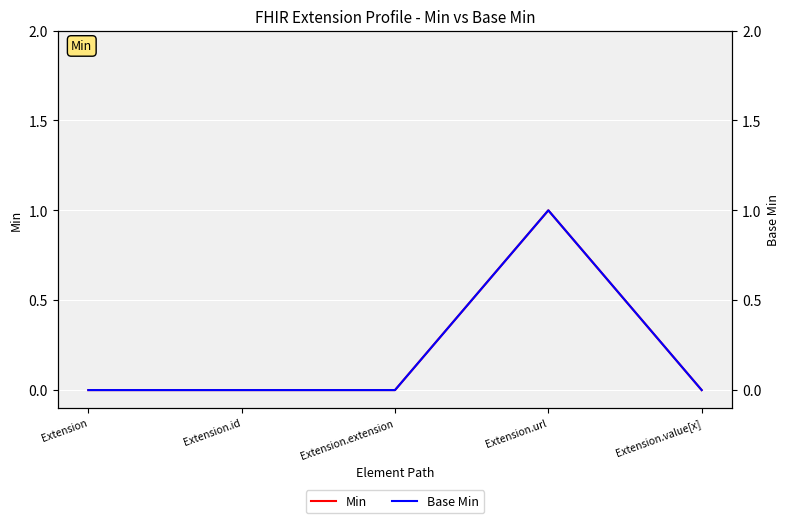

Is it true that Base Min equals 0 at Extension.extension?

True